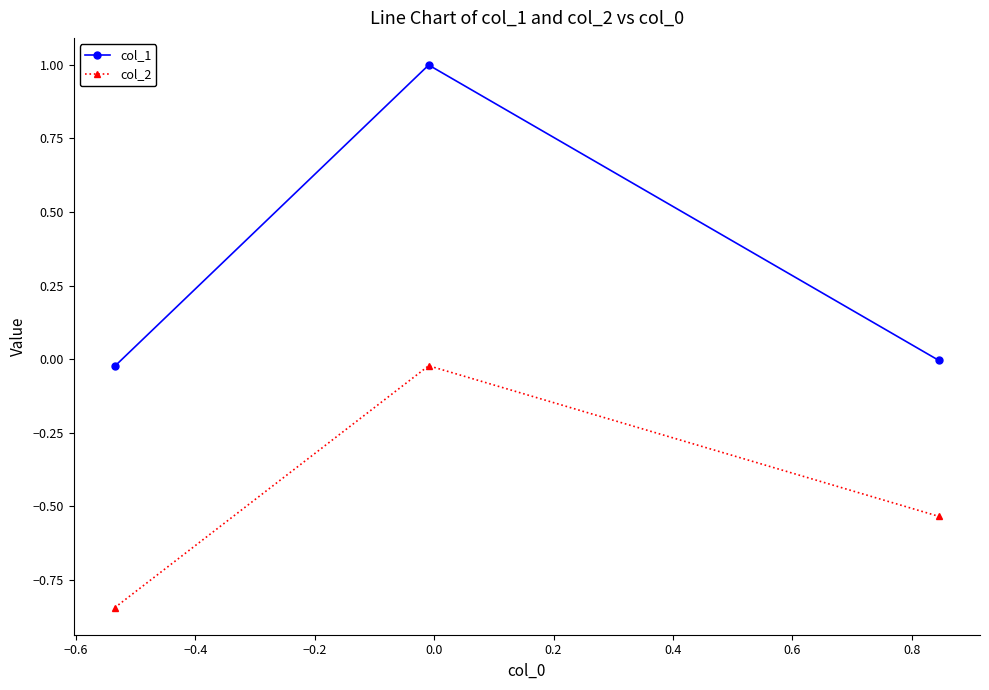

What is the sum of all col_2 values?

-1.4